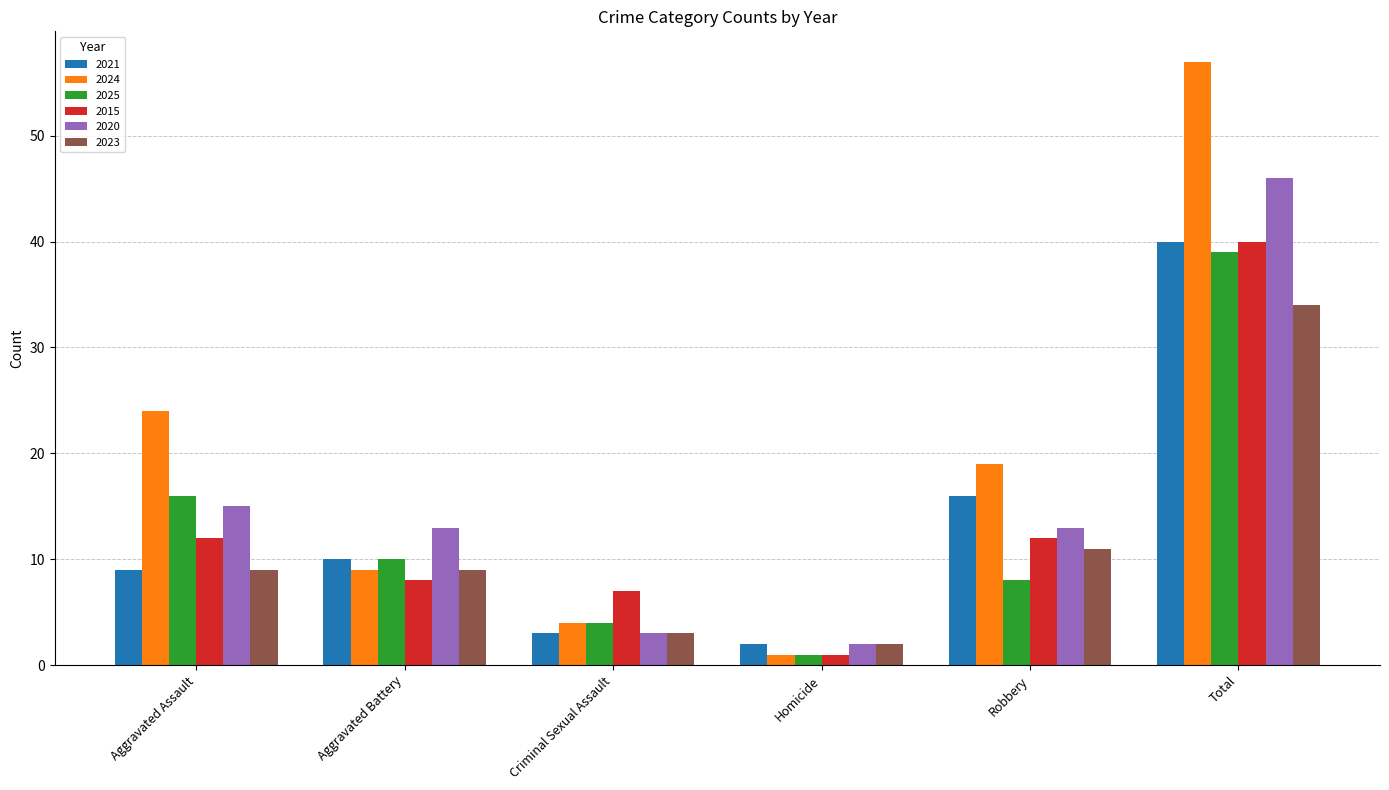

What is the total value across all series at Robbery?

79